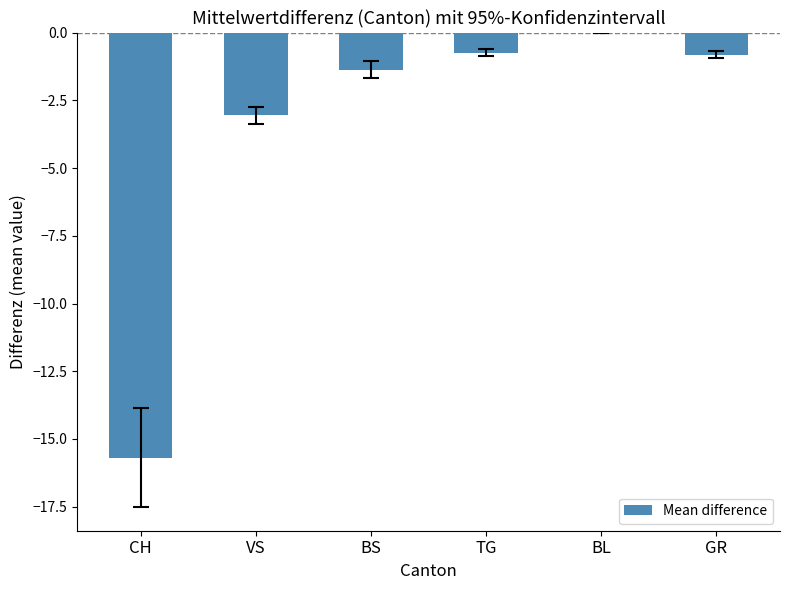

Which category has the highest value across all series?

BL